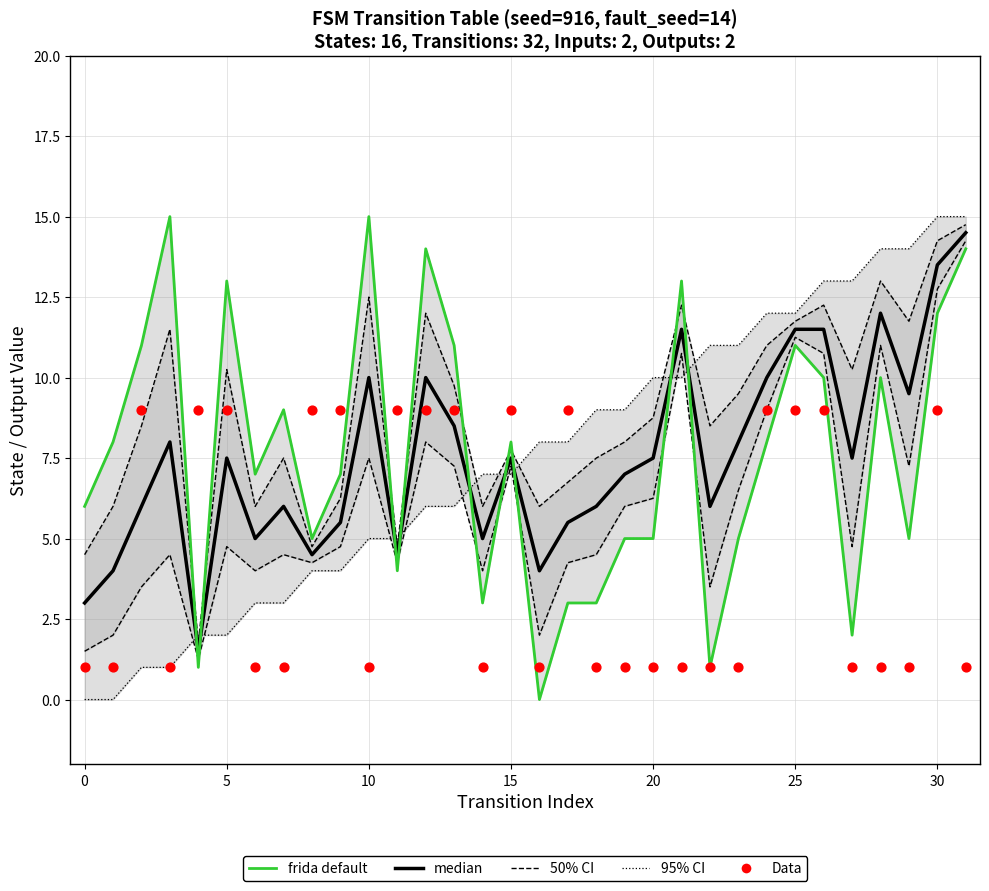

What is the total value across all series at 17?

29.8